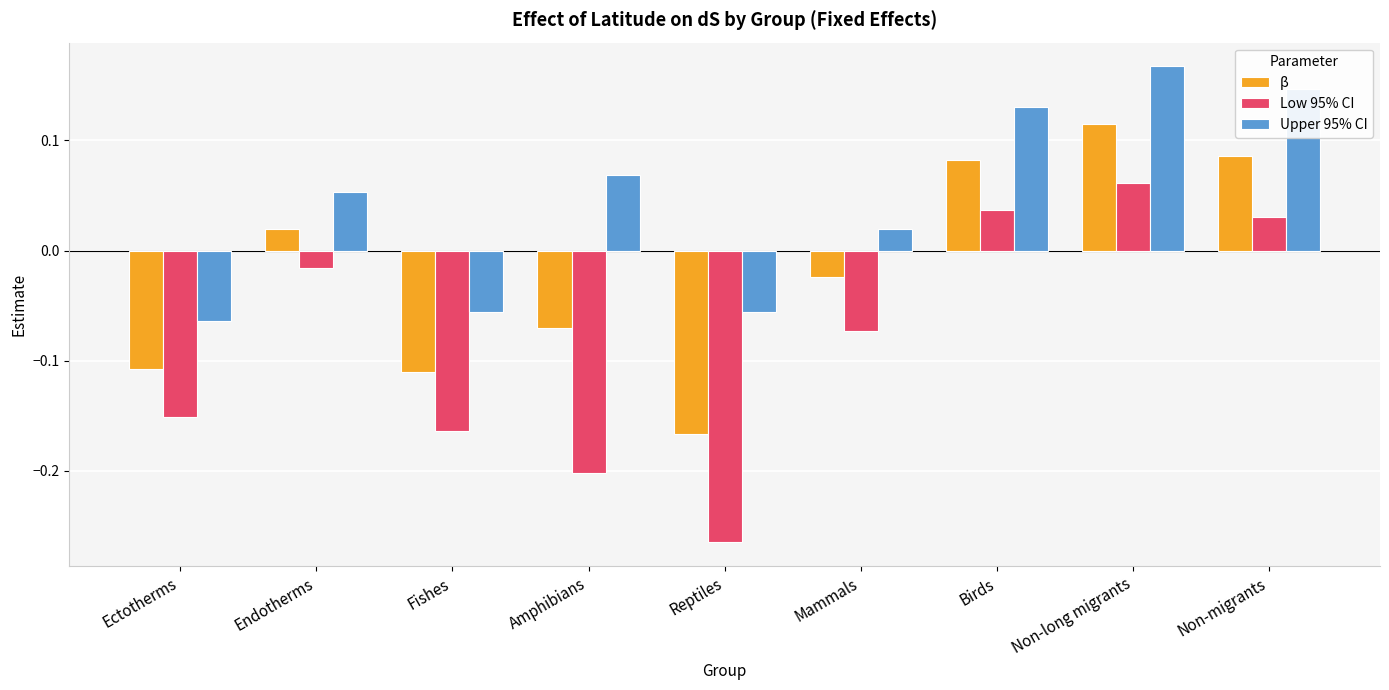

How many negative values does the β series have?

5